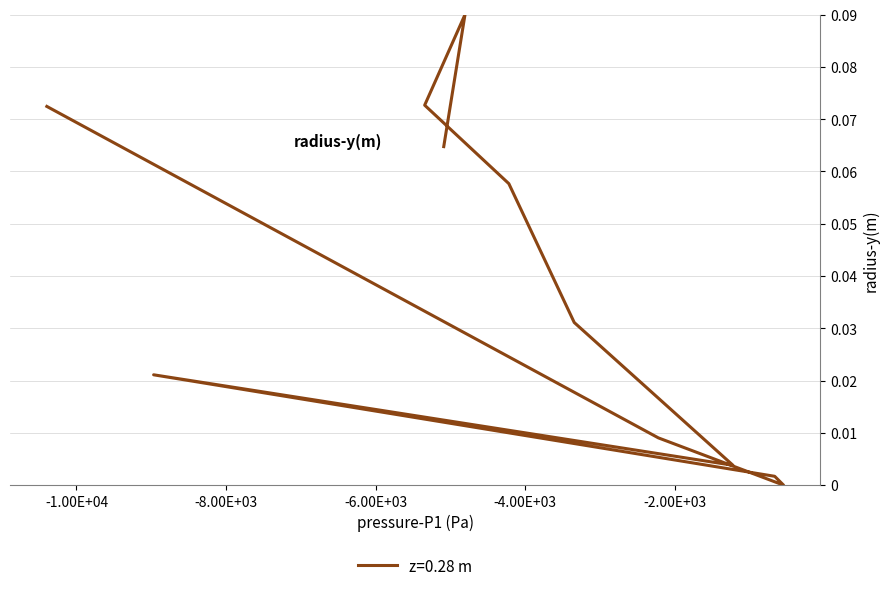

What is the difference between the maximum and minimum values?

0.1